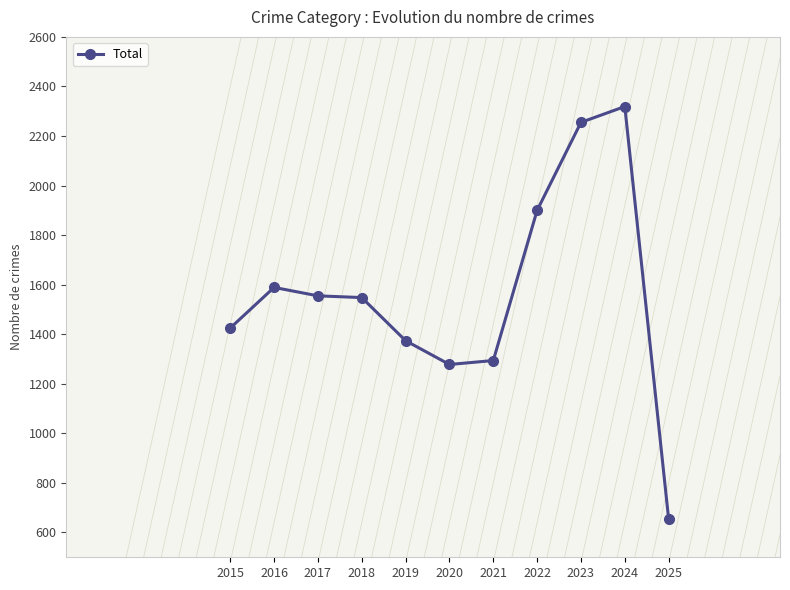

Which category has the highest value across all series?

2024